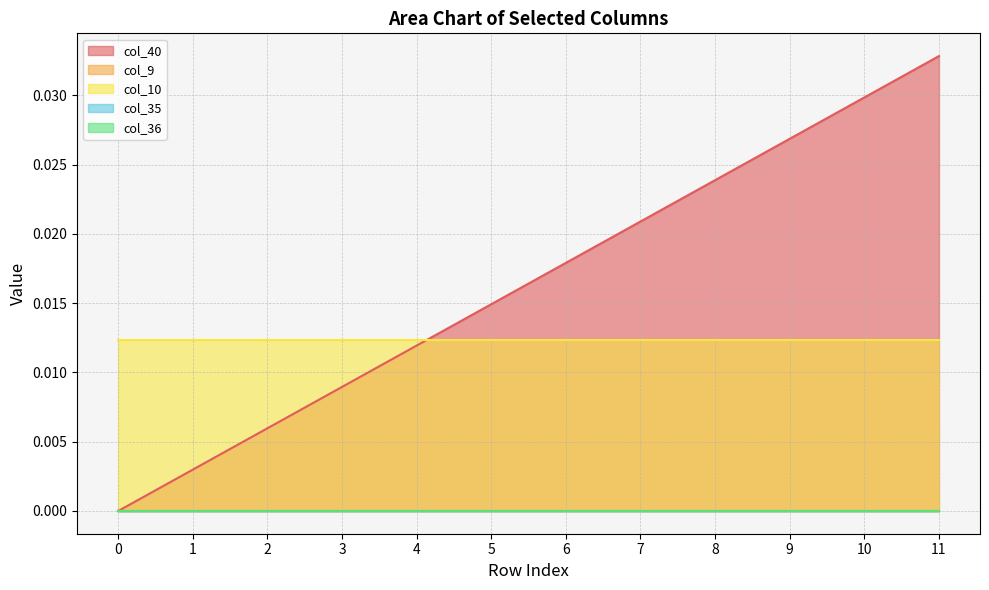

What are all the series names shown in the legend?

col_40, col_9, col_10, col_35, col_36